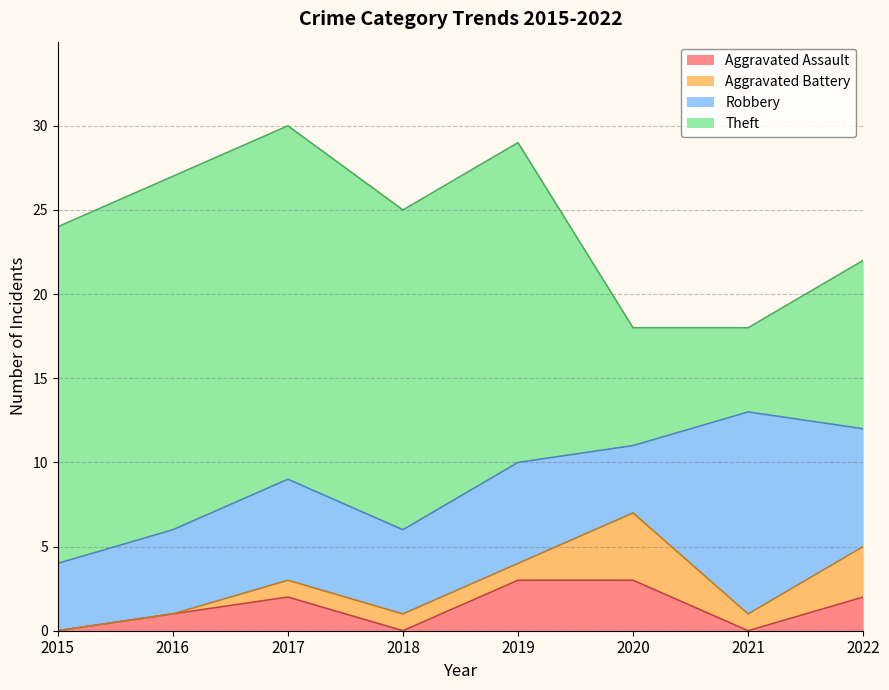

Reading left to right, what are all the values shown in this chart?

Aggravated Assault: 0	1	2	0	3	3	0	2
Aggravated Battery: 0	0	1	1	1	4	1	3
Robbery: 4	5	6	5	6	4	12	7
Theft: 20	21	21	19	19	7	5	10